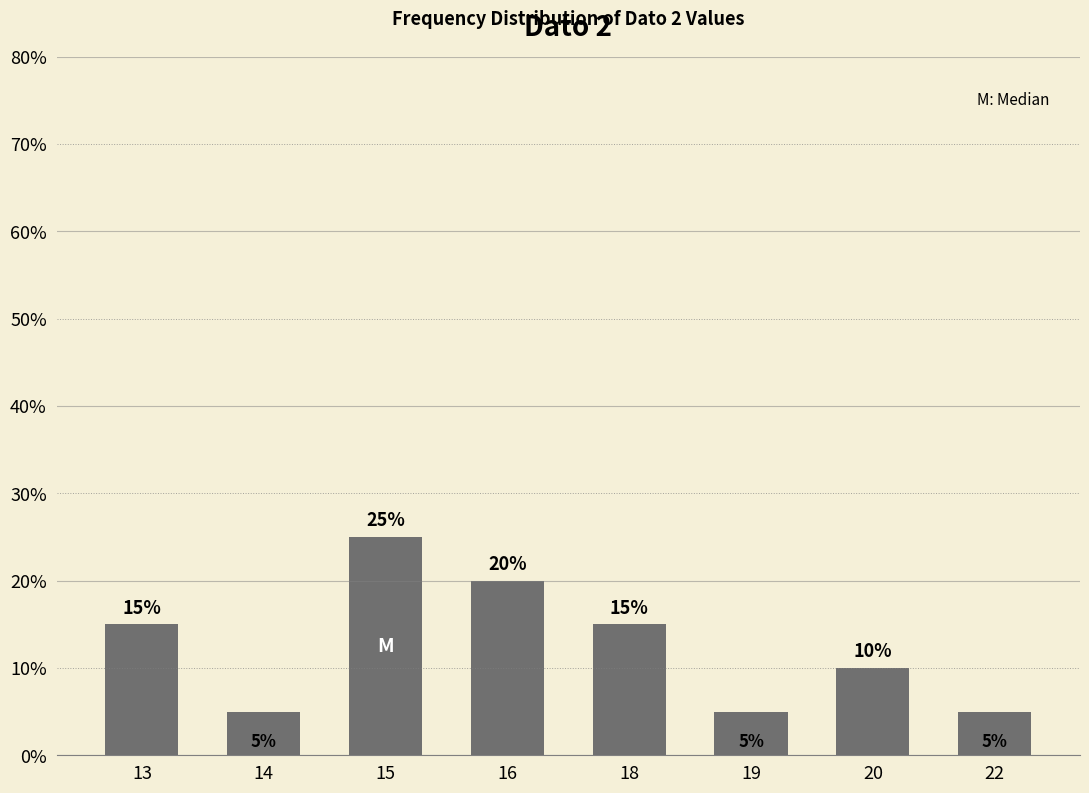

Which has a higher value, 13 or 14?

13